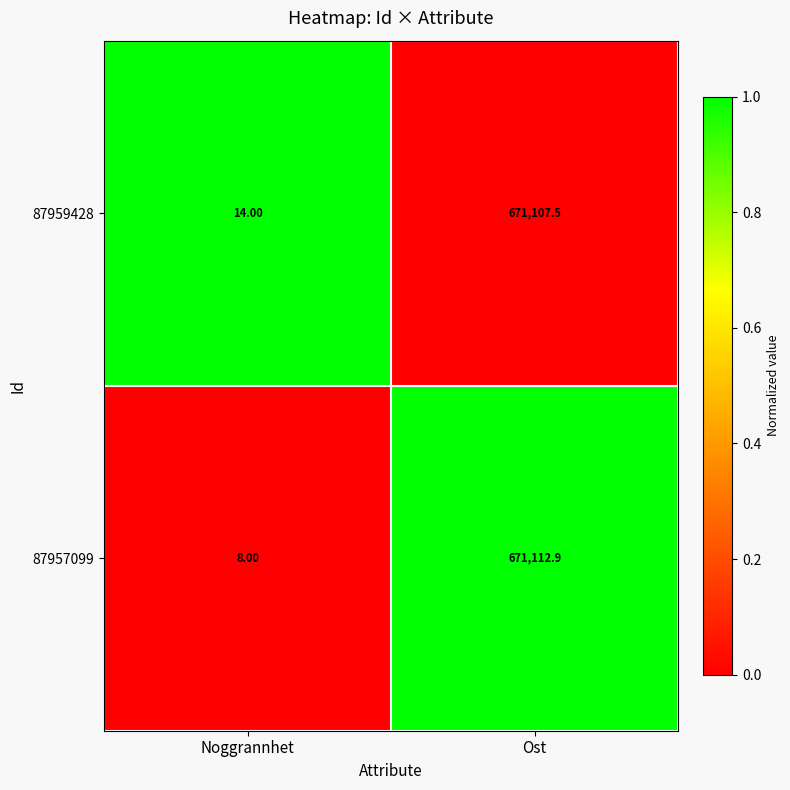

Rank the series by their maximum value, from highest to lowest.

87957099, 87959428